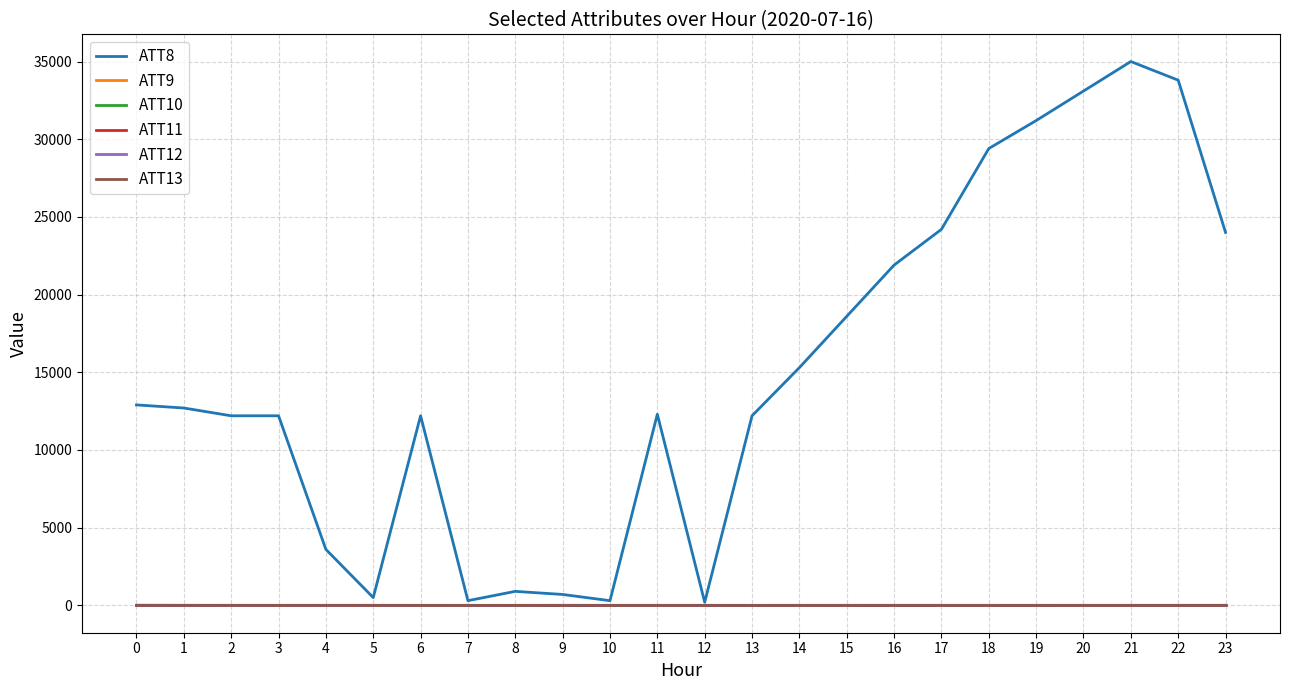

Does the chart display data point markers on the line(s)?

No